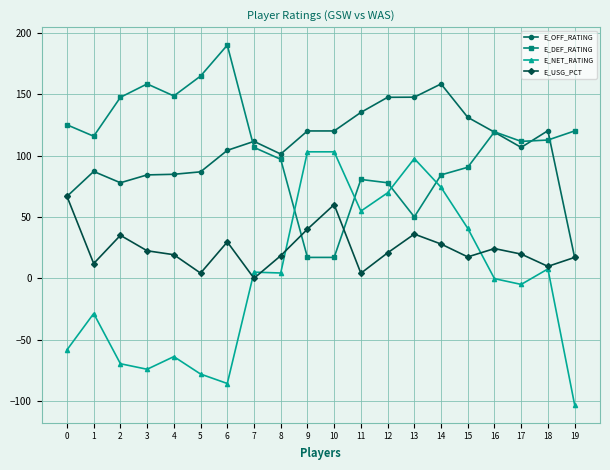

The value of E_USG_PCT at 16 is 24.2. True or false?

True